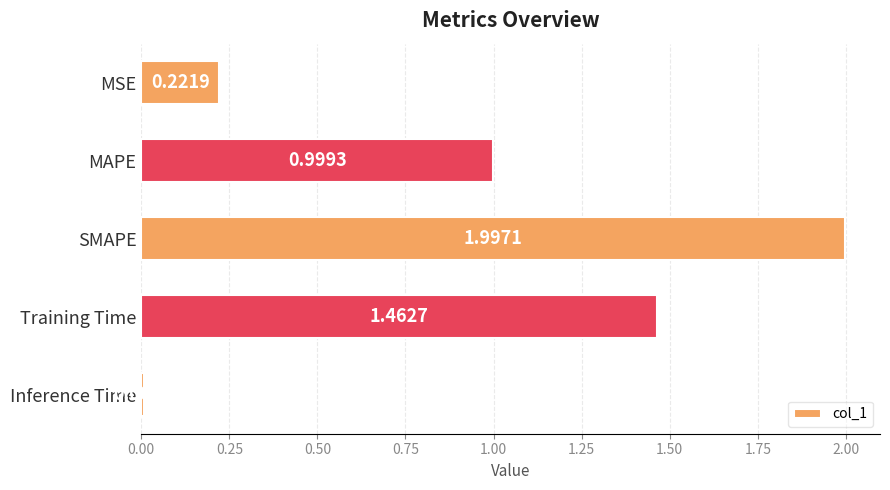

List the labels in order of value, largest first.

SMAPE, Training Time, MAPE, MSE, Inference Time